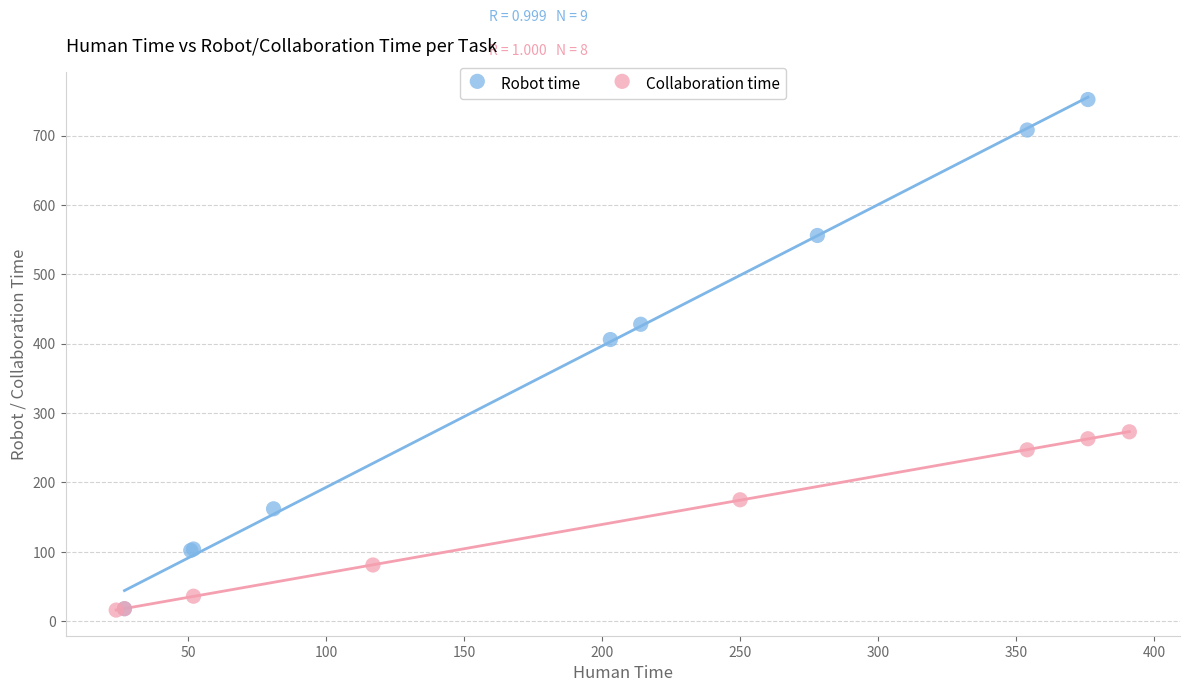

Which series contains the highest Y value?

Robot time